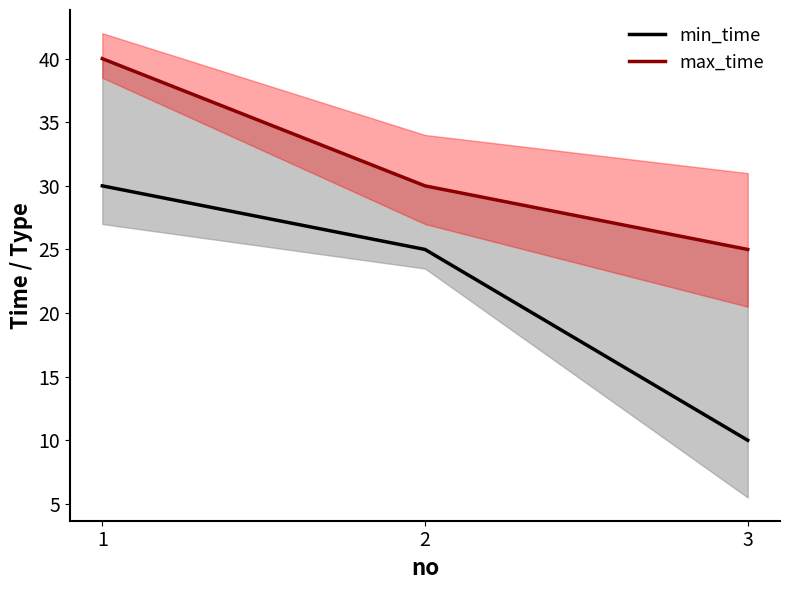

Between 3 and 1, which is larger?

1